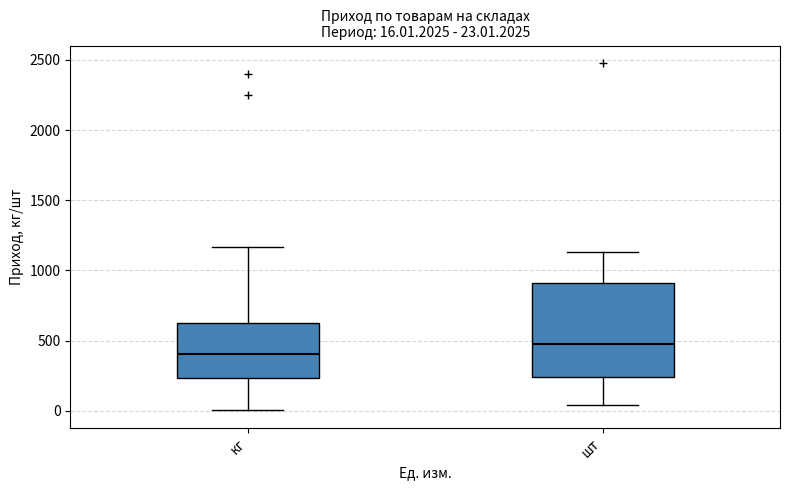

Which box is the tallest, from its lower edge to its upper edge?

шт